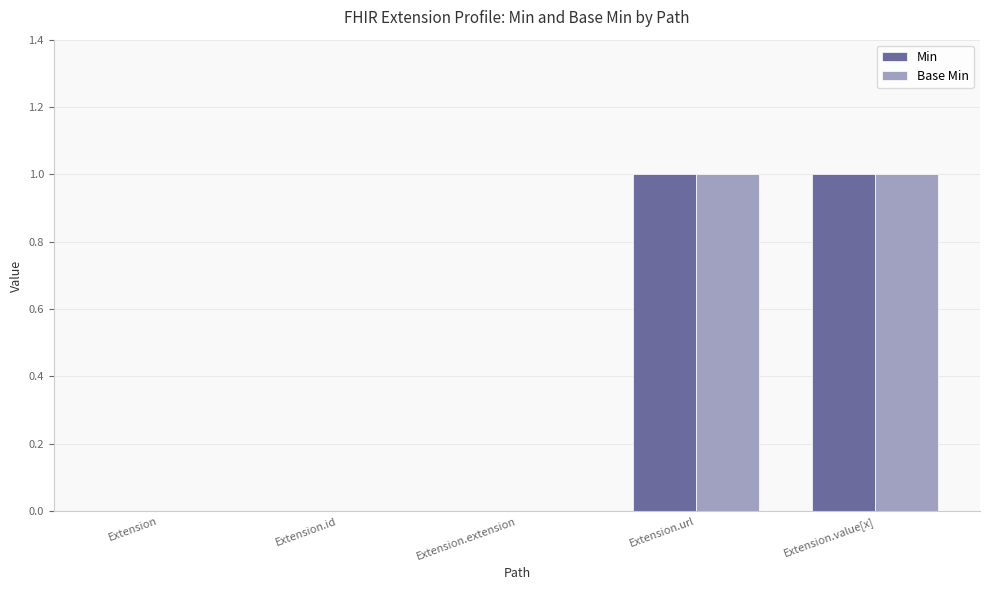

The value of Min at Extension.extension is 0. True or false?

True